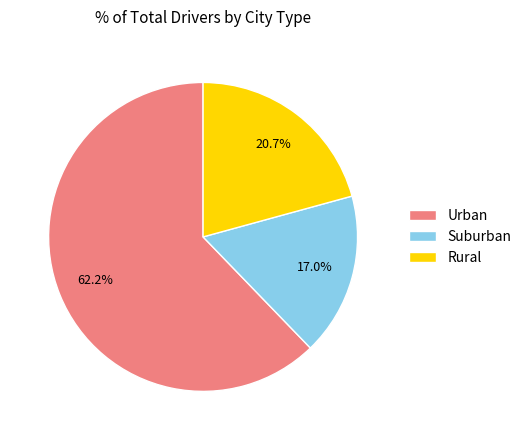

How many slices are in this pie chart?

3